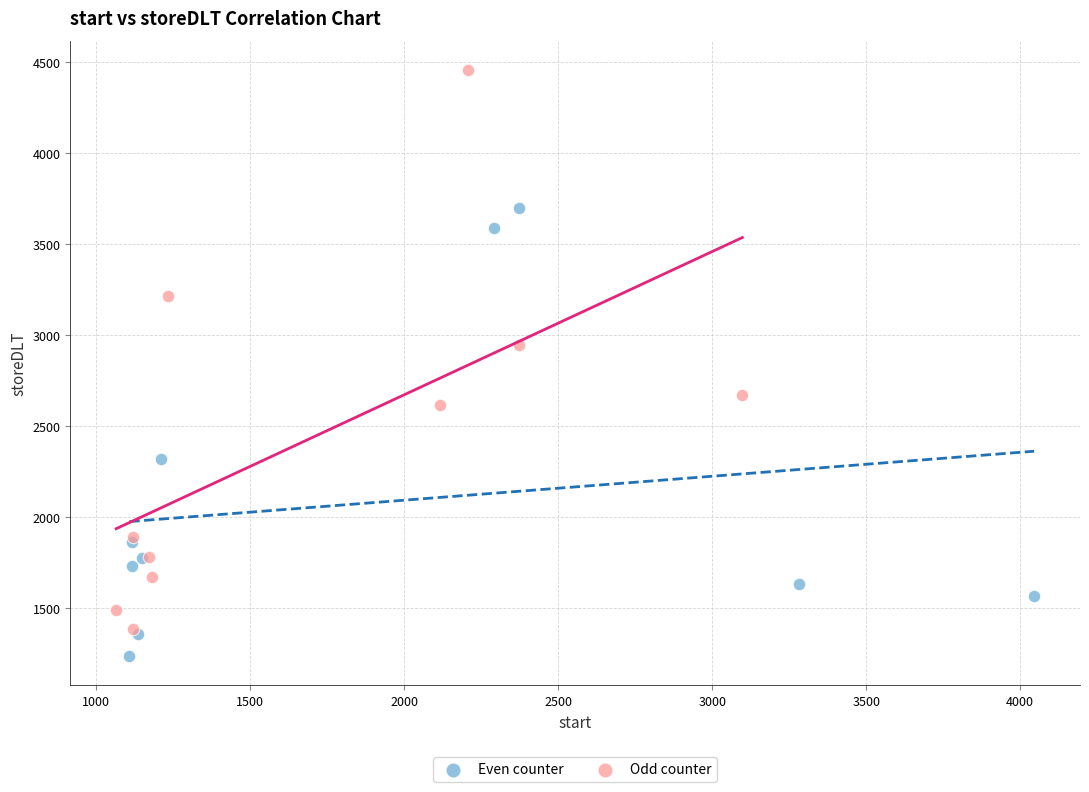

Which series has the largest Y range (max minus min)?

Odd counter